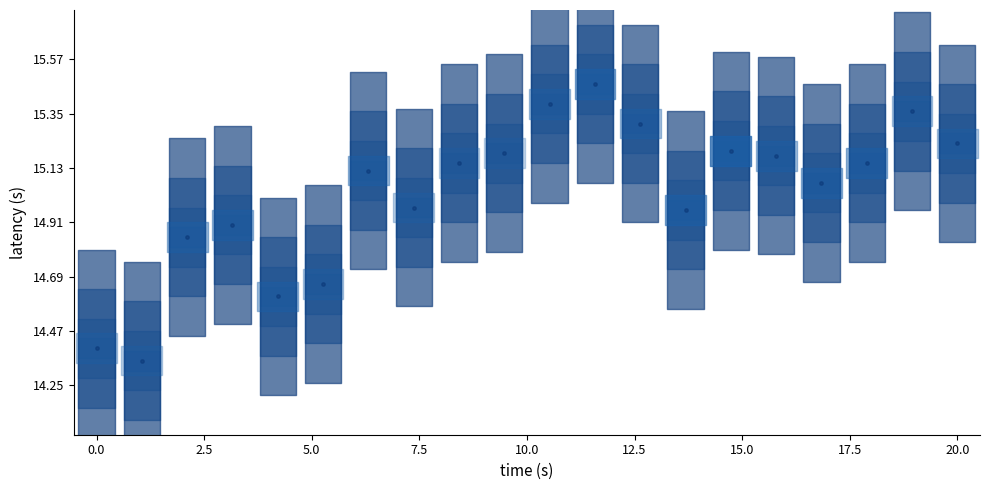

What is the range of Y values (max minus min)?

1.1